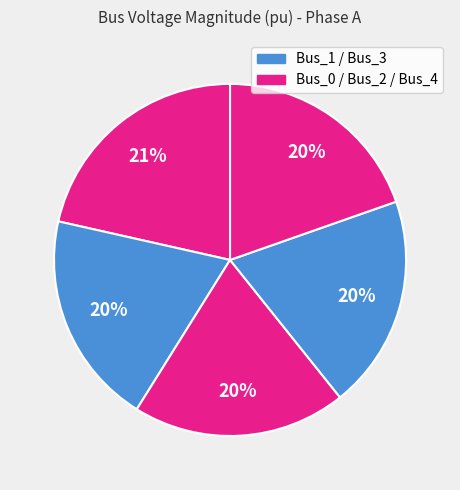

How many segments does this pie chart have?

5